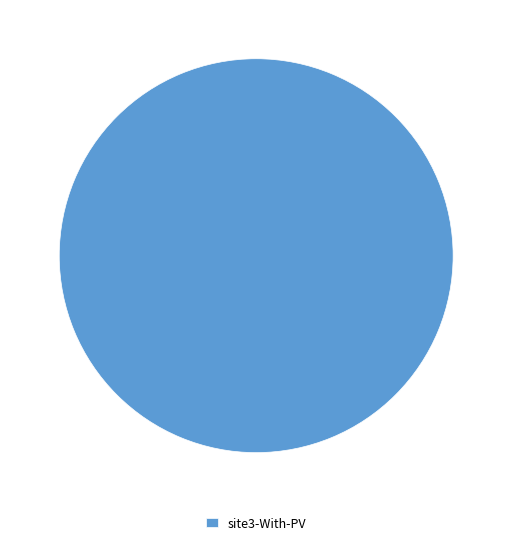

Which slice represents more than half of the pie?

site3-With-PV